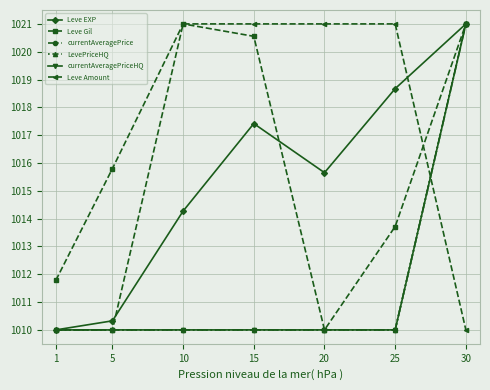

What is the sum of the Leve Amount values at 10 and 20?

2042.0